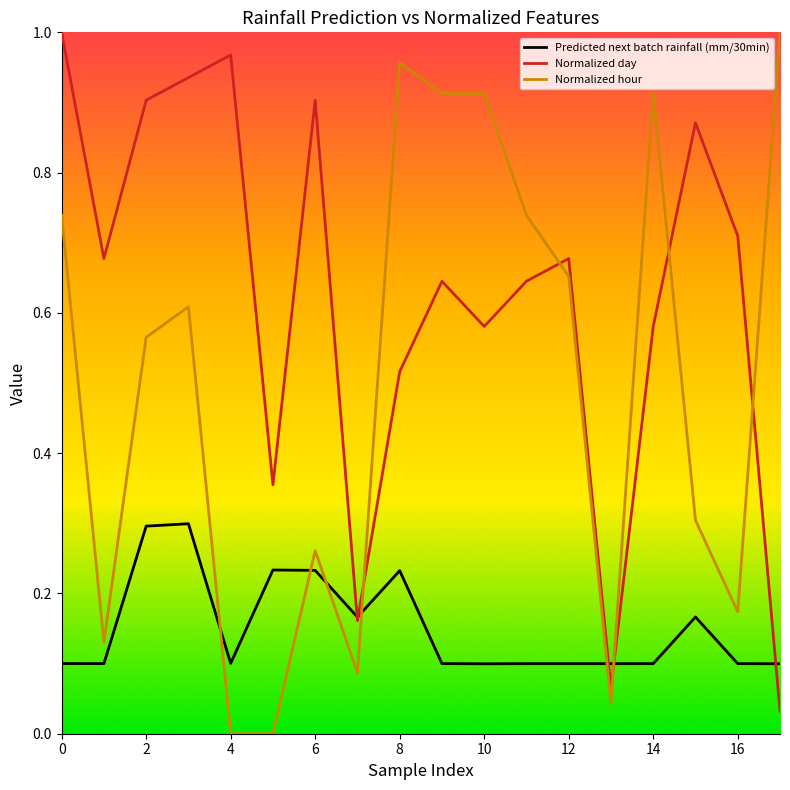

Rank the series by their average value, from lowest to highest.

Predicted next batch rainfall (mm/30min), Normalized hour, Normalized day